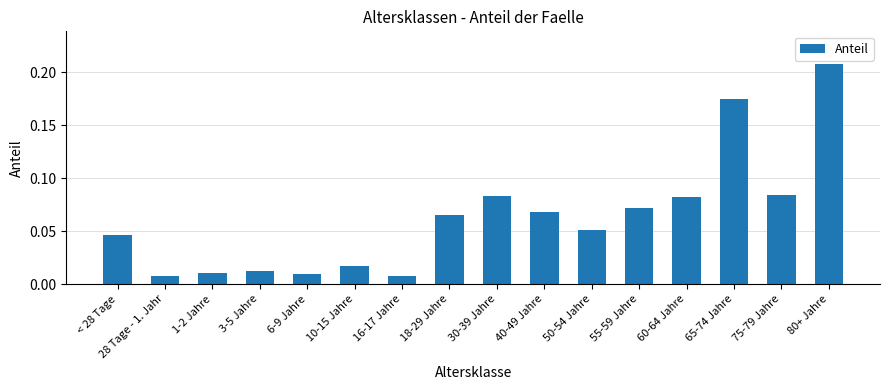

What is the label of the 2nd bar from the right?

75-79 Jahre